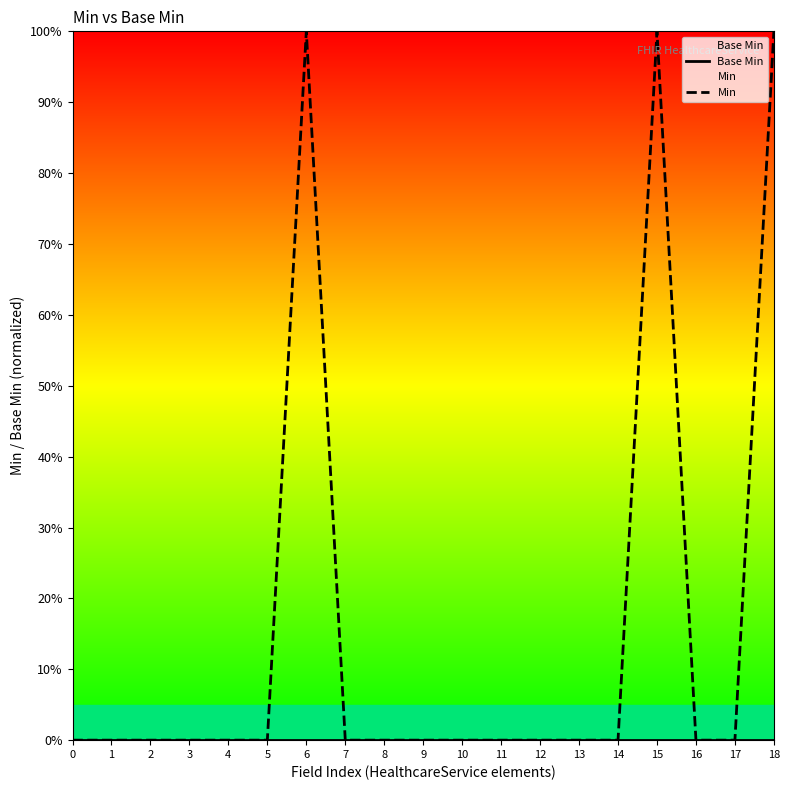

Which category has the highest value in the Min series?

6